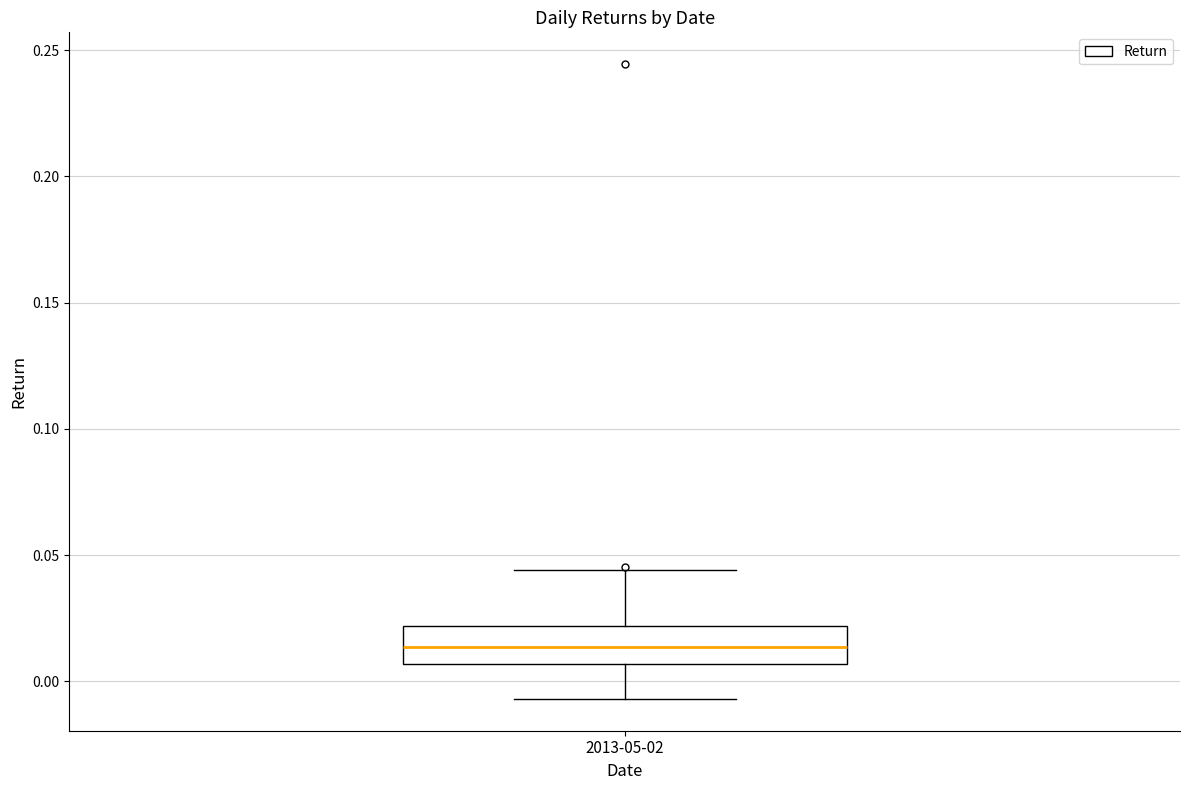

Read this box plot against the y-axis: the position of the median line, the range covered by the box, and the ends of both whiskers. The values are not printed on the chart, so give them approximately, as read against the axis.

median 0.015, box 0.005 to 0.020, whiskers -0.005 to 0.045